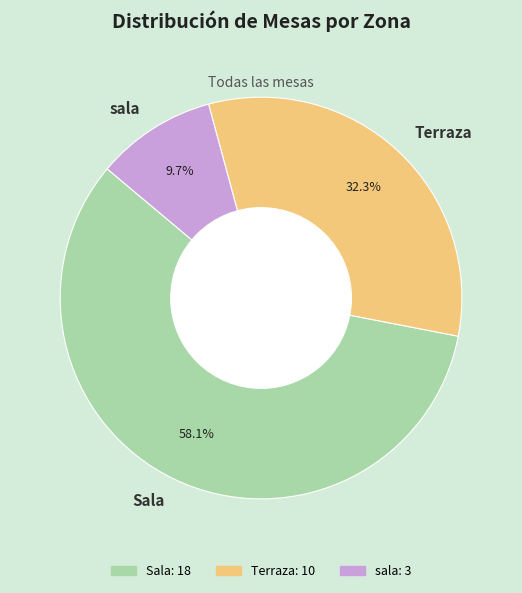

Which has a higher value, sala or Terraza?

Terraza